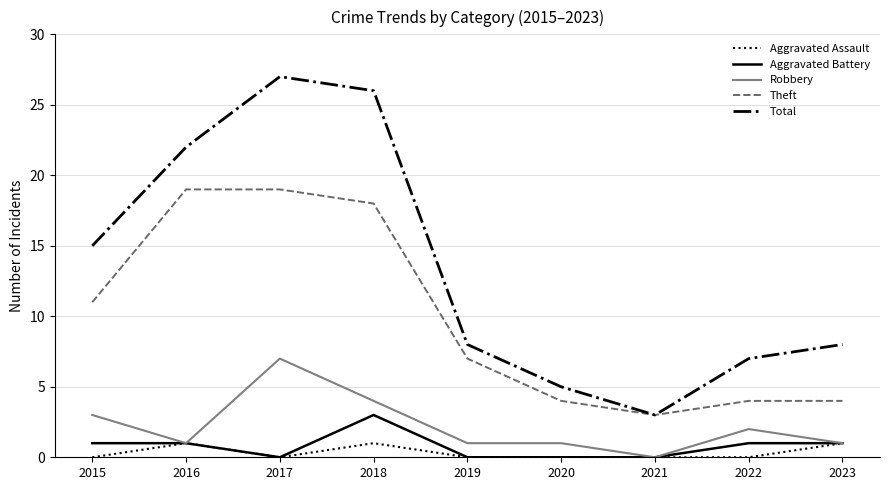

Is this an area chart (filled region under the line)?

No